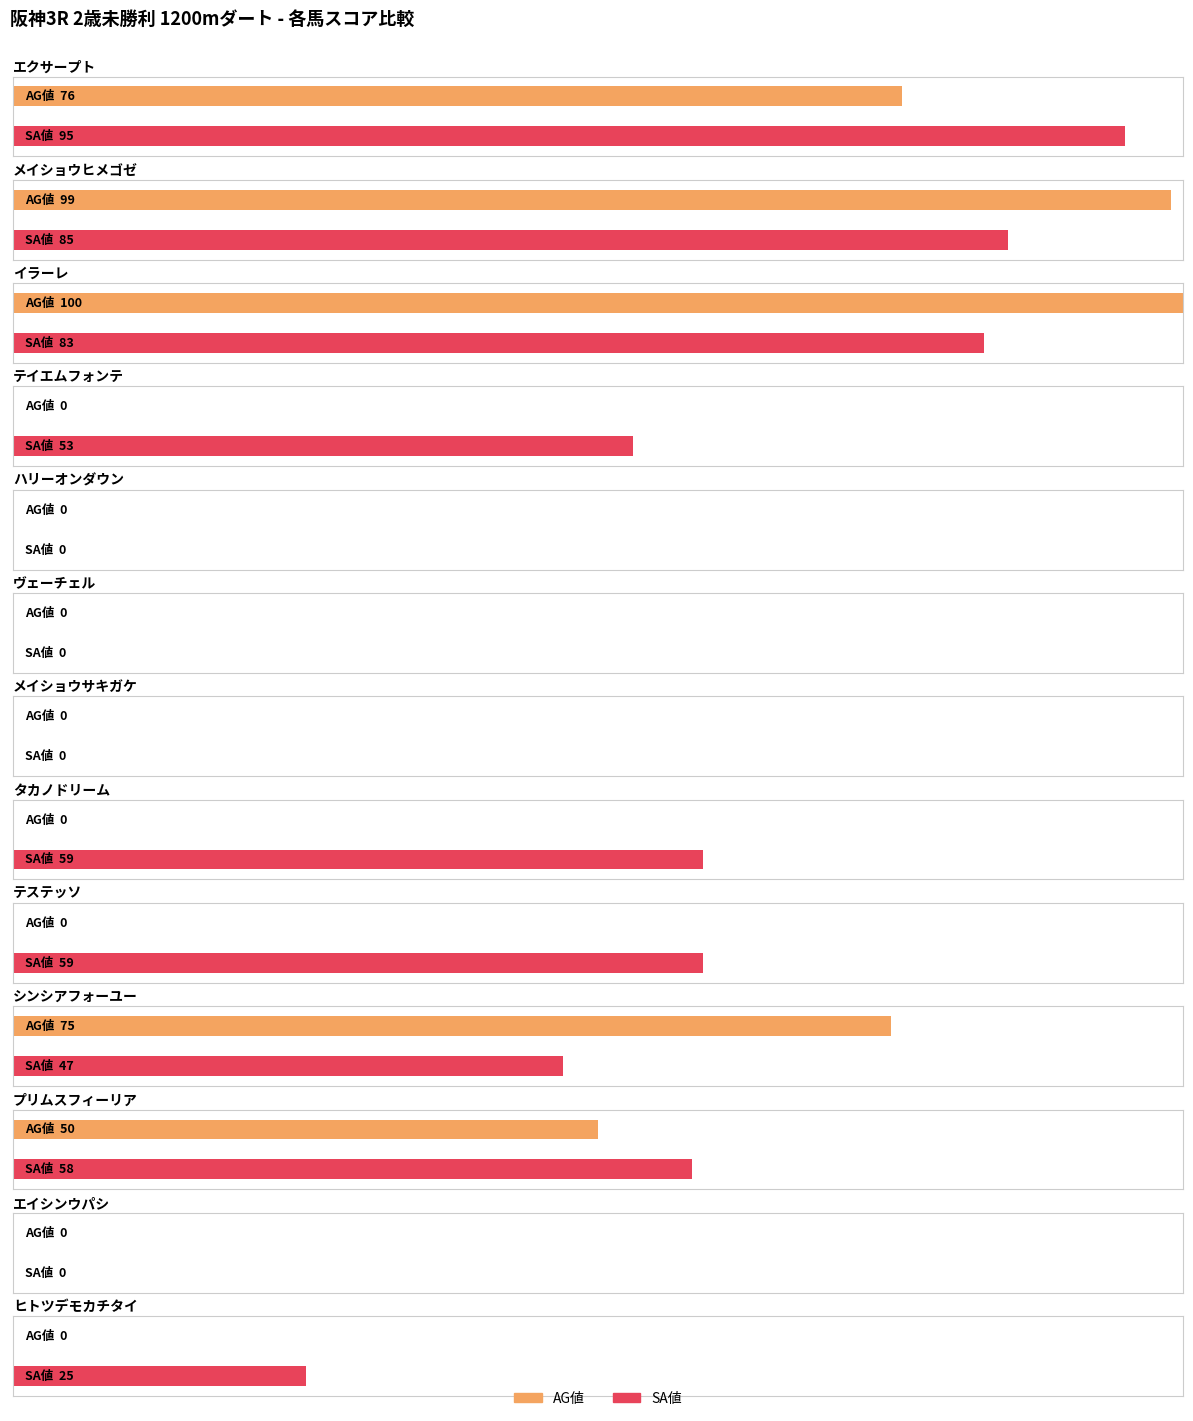

What is the difference between the maximum and second lowest values in the AG値 series?

100